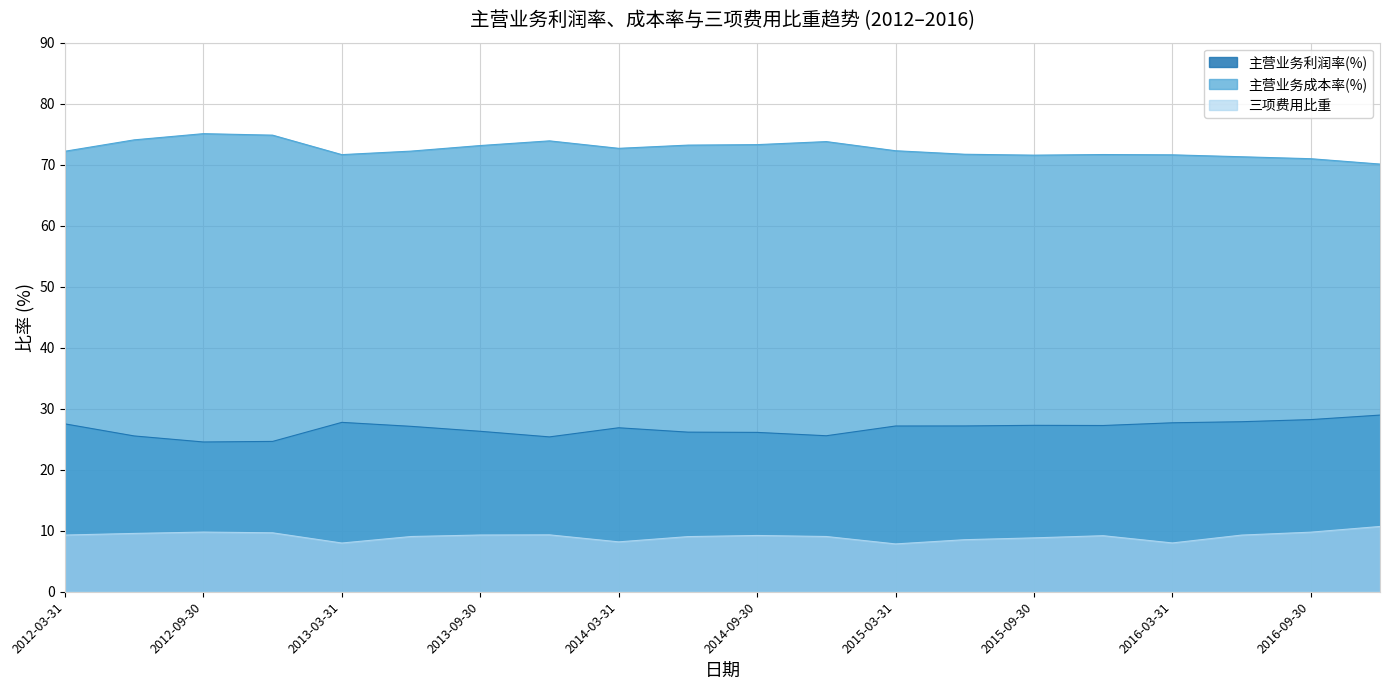

What is the sum of all 主营业务利润率(%) values?

535.1